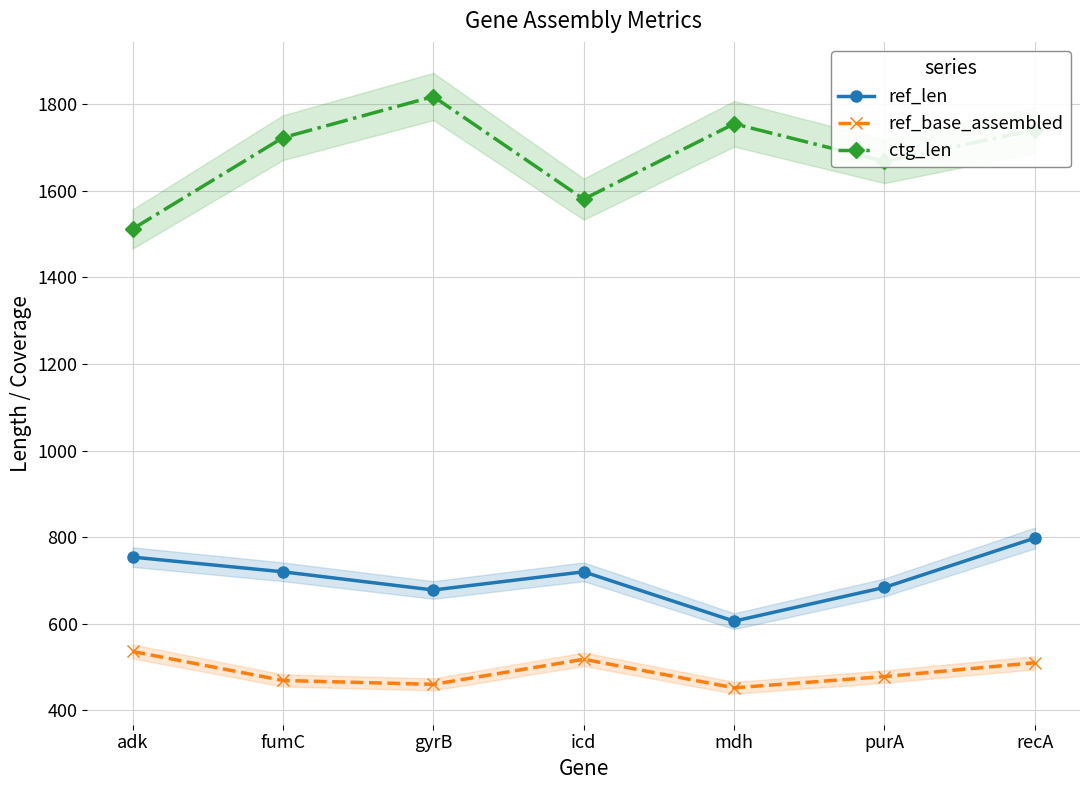

What is the sum of all ref_base_assembled values?

3423